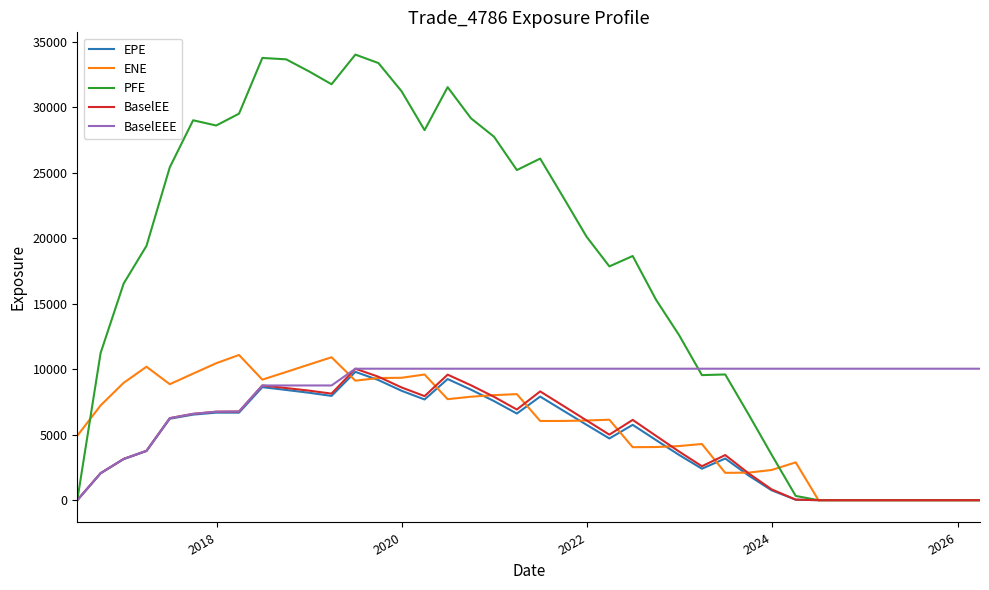

Which series has the largest range (max minus min)?

PFE